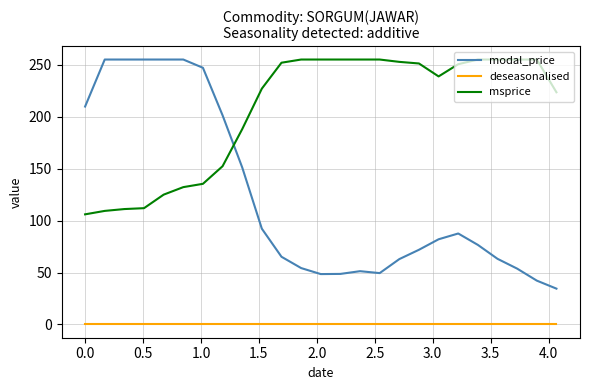

At how many categories does at least one series exceed 180?

25